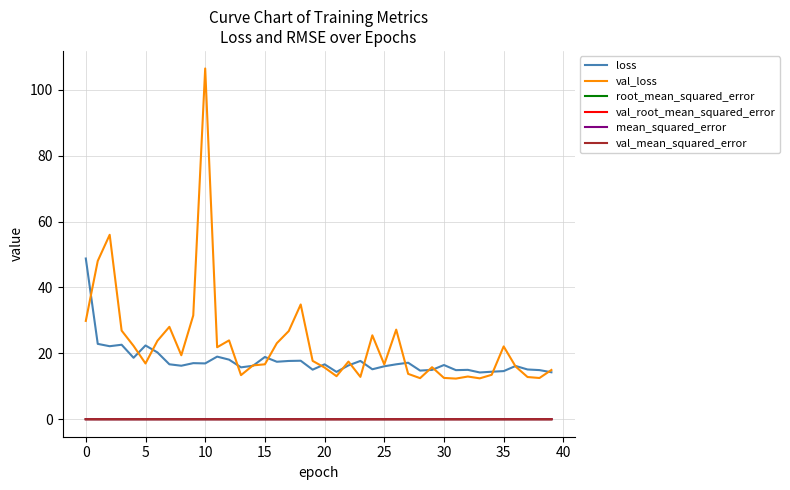

What is the highest value of the loss series?

48.8